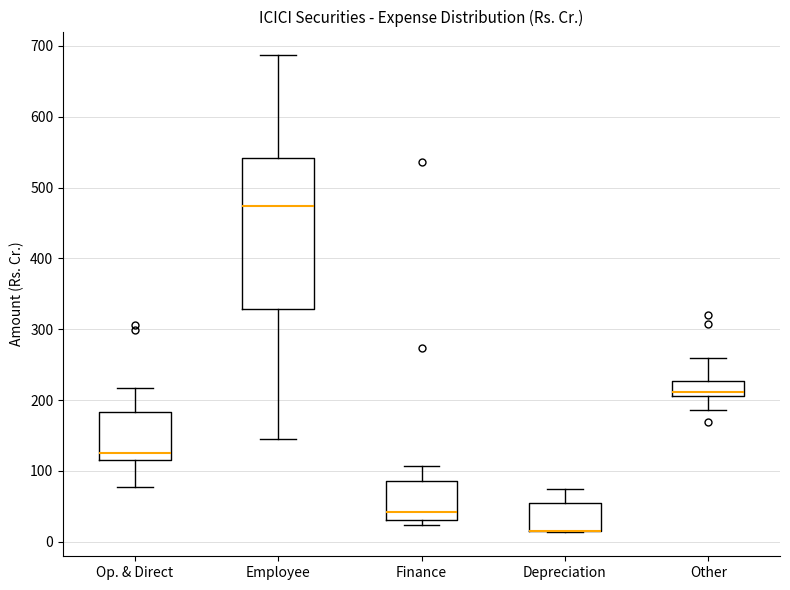

Reading left to right, transcribe this box plot: for each box, give where its median line is, the range the box spans, and where its two whiskers end, as read against the y-axis. The values are not printed on the chart, so give them approximately, as read against the axis.

Op. & Direct: median 130, box 120 to 180, whiskers 80 to 220
Employee: median 470, box 330 to 540, whiskers 140 to 690
Finance: median 40, box 30 to 90, whiskers 20 to 110
Depreciation: median 20 (drawn on the box's lower edge), box 10 to 50, whiskers 10 to 80
Other: median 210 (just above the box's lower edge), box 210 to 230, whiskers 190 to 260